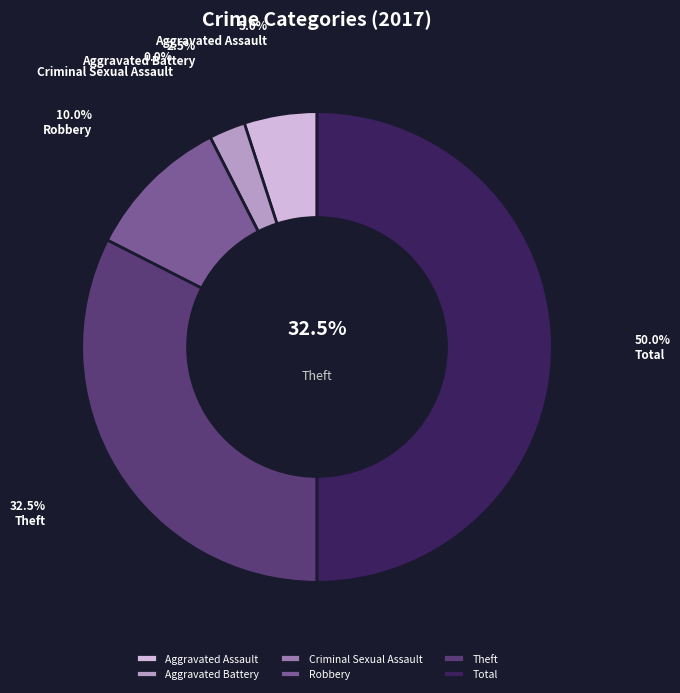

What is the change in value from Aggravated Battery to Theft?

+12